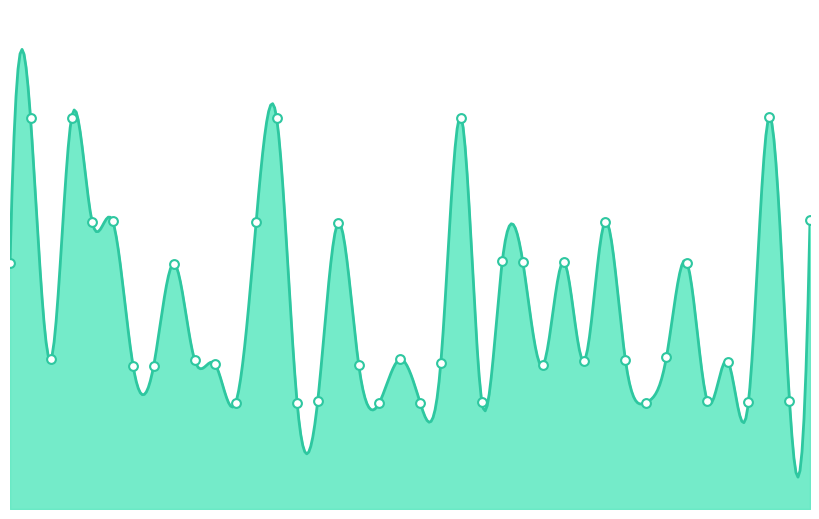

What is the ratio of the value at 37 to the value at 23?

0.3